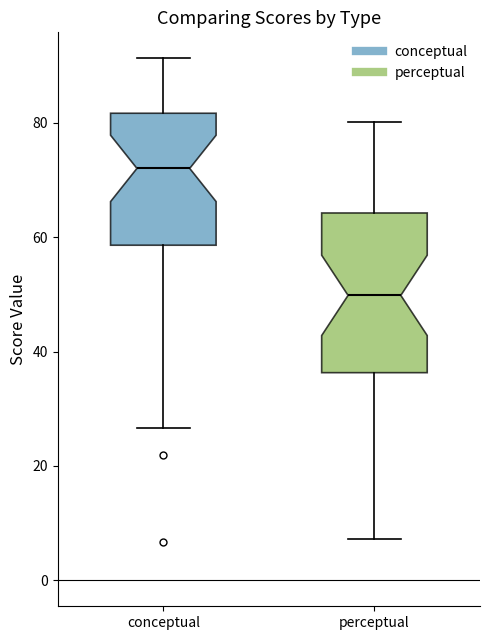

Where does the lower whisker of the box for conceptual end on the y-axis? The values are not printed on the chart, so give them approximately, as read against the axis.

26